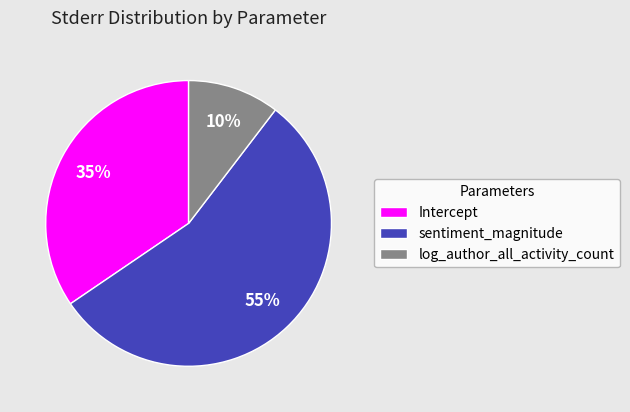

The sentiment_magnitude slice represents 55% of the pie. True or false?

True